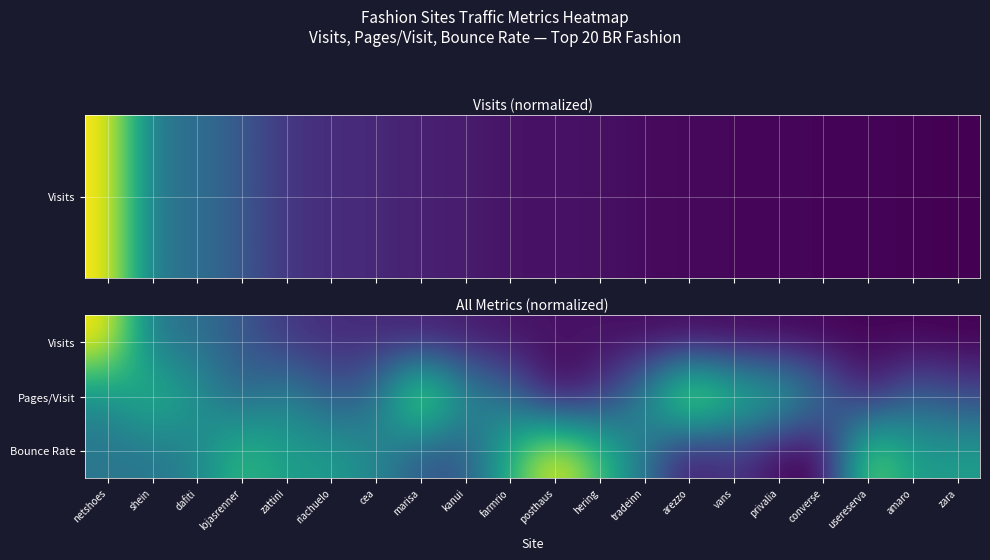

Which category has the lowest value across all series?

zara